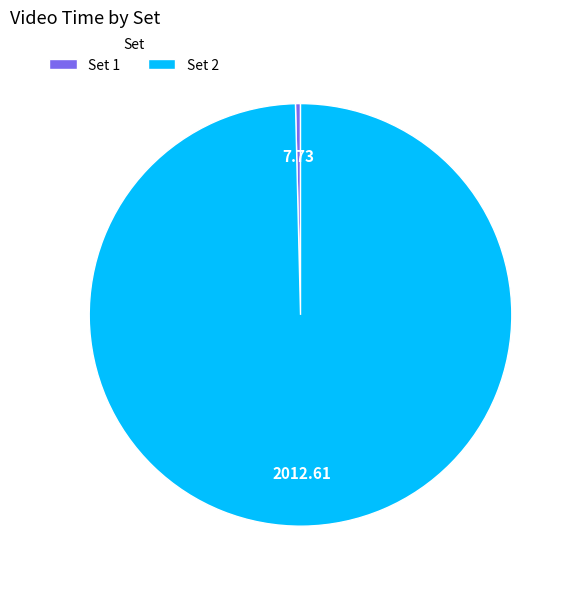

Is there a majority slice in this chart?

Yes